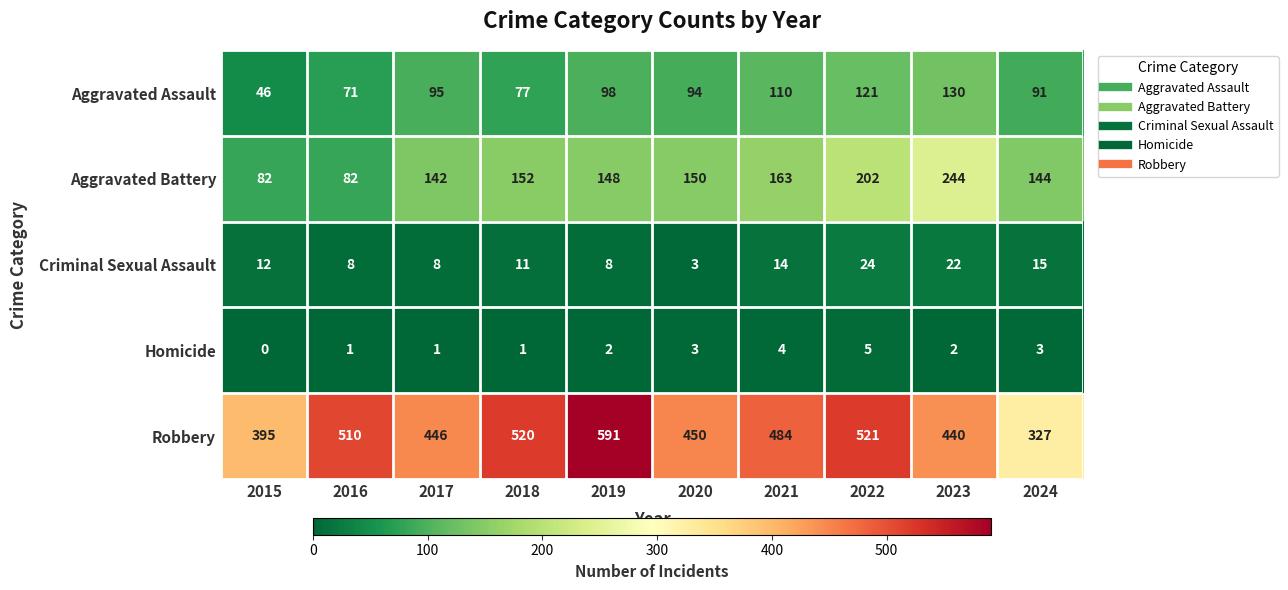

Which category has the highest value across all series?

2019